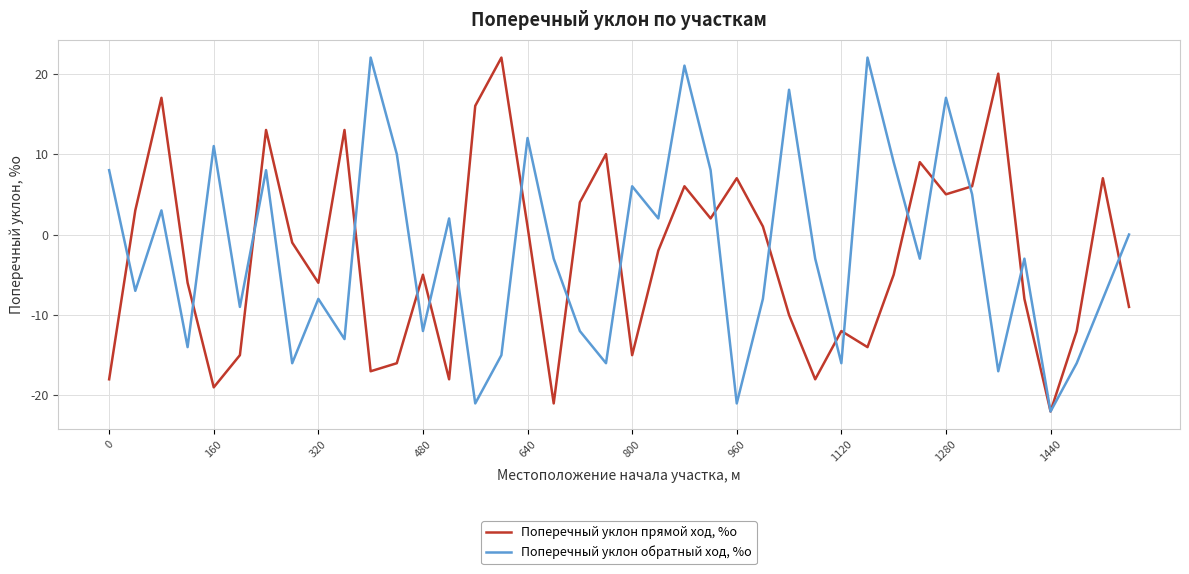

What is the lowest value of the Поперечный уклон обратный ход, %о series?

-22